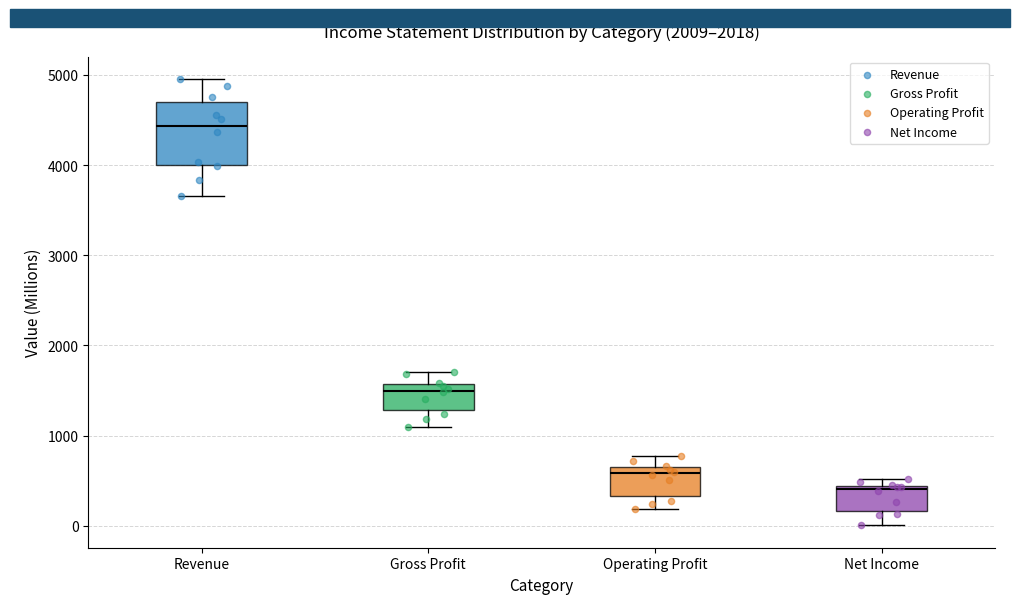

Reading left to right, transcribe this box plot: for each box, give where its median line is, the range the box spans, and where its two whiskers end, as read against the y-axis. The values are not printed on the chart, so give them approximately, as read against the axis.

Revenue: median 4400, box 4000 to 4700, whiskers 3700 to 5000
Gross Profit: median 1500, box 1300 to 1600, whiskers 1100 to 1700
Operating Profit: median 600 (just below the box's upper edge), box 300 to 600, whiskers 200 to 800
Net Income: median 400 (just below the box's upper edge), box 200 to 400, whiskers 0 to 500